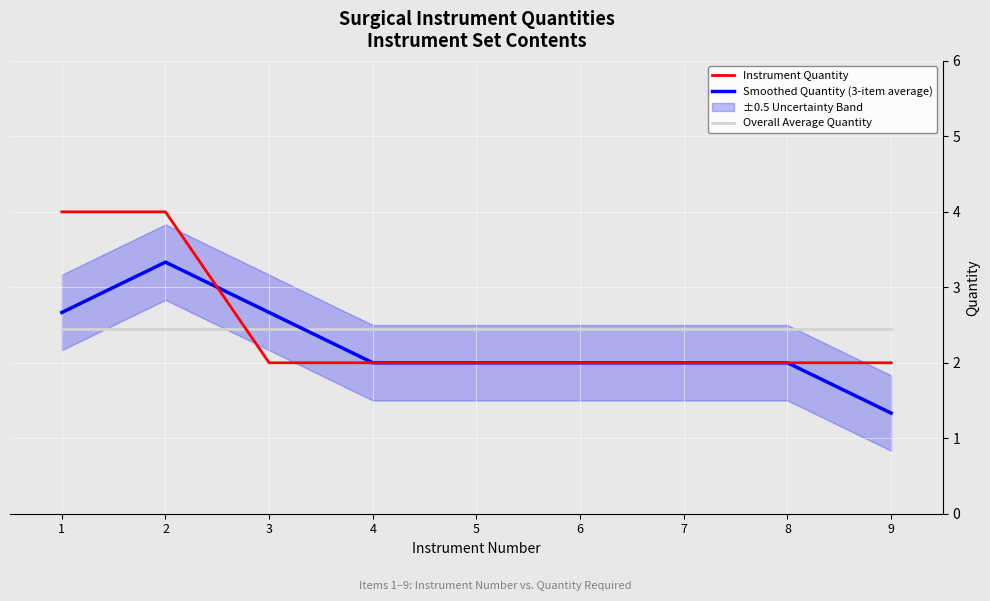

Where is Instrument Quantity nearest to the value 3?

1